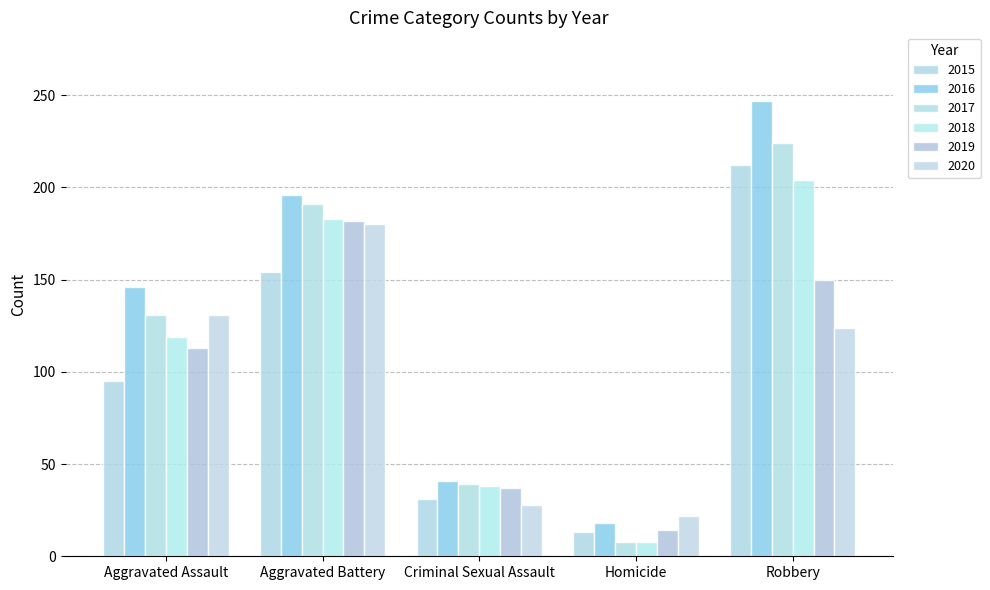

Rank the categories by 2018 value from highest to lowest.

Robbery, Aggravated Battery, Aggravated Assault, Criminal Sexual Assault, Homicide